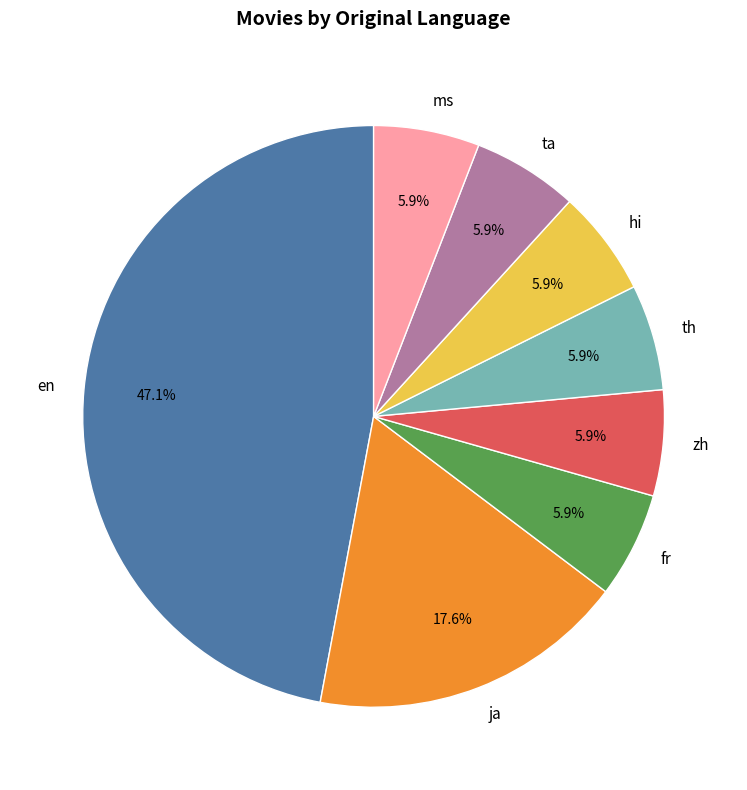

Which category has the biggest portion of the pie?

en